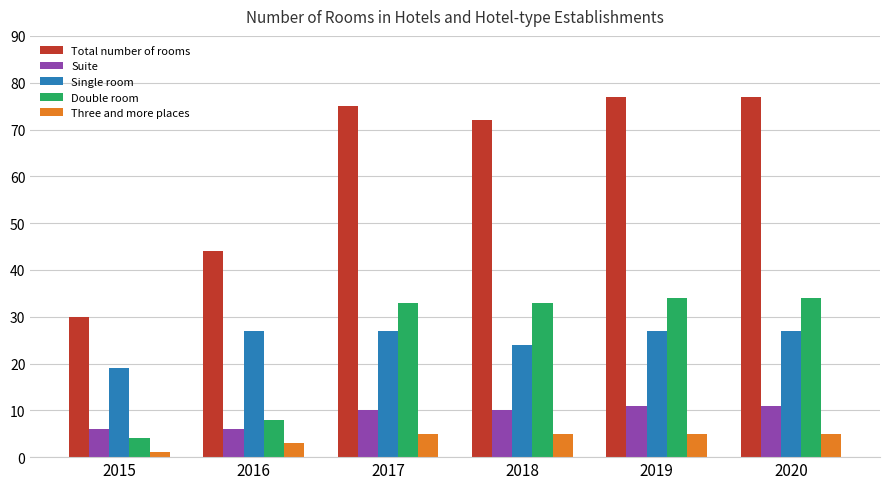

Rank the series at 2018 from lowest to highest value.

Three and more places, Suite, Single room, Double room, Total number of rooms